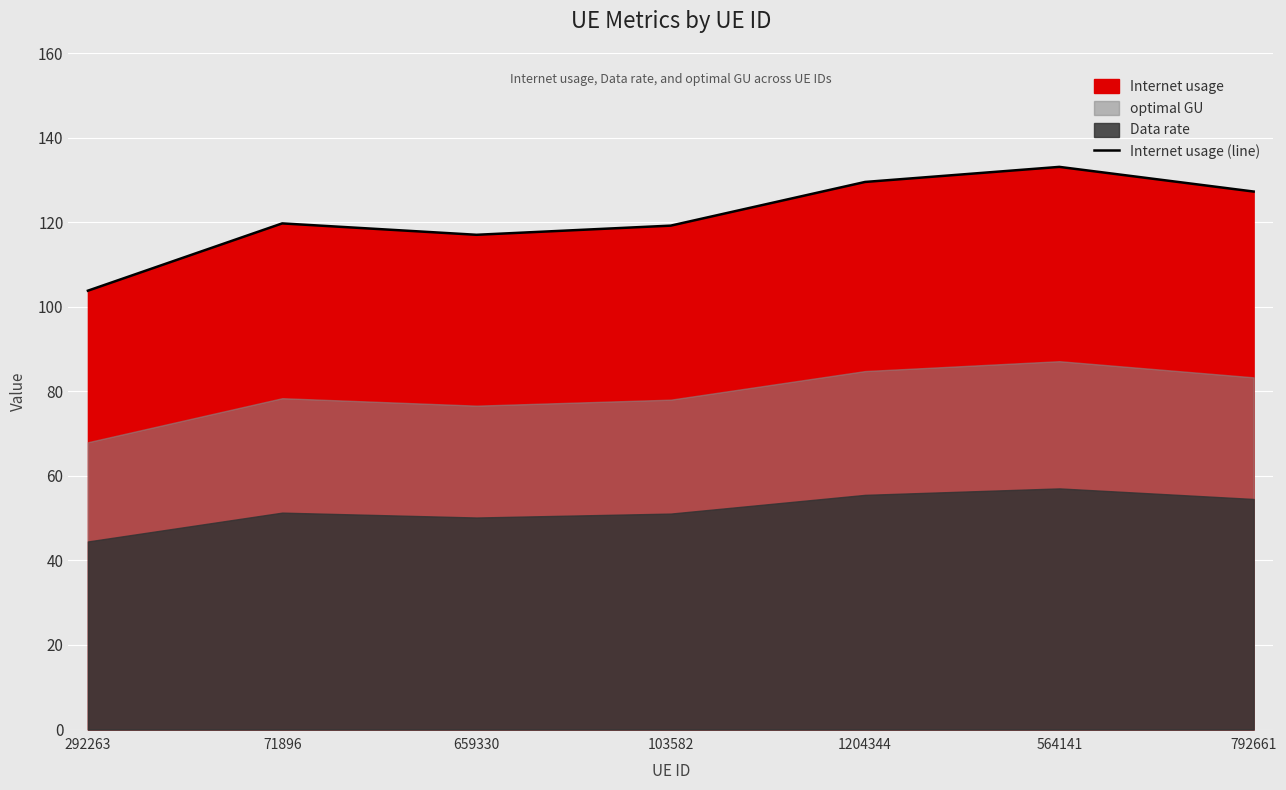

What position from the left is 292263?

1